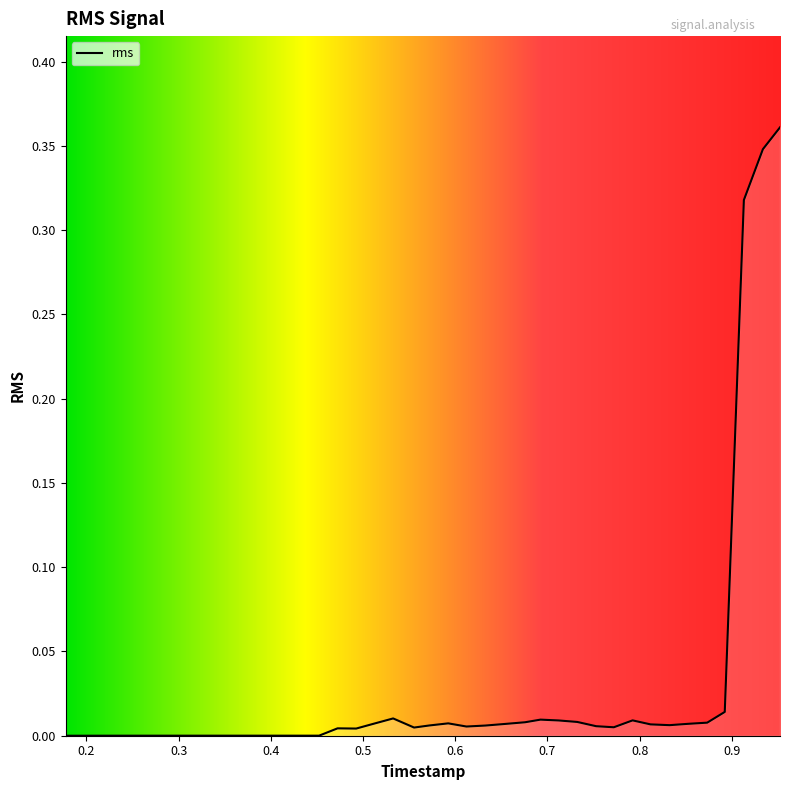

What is the sum of all values?

1.2